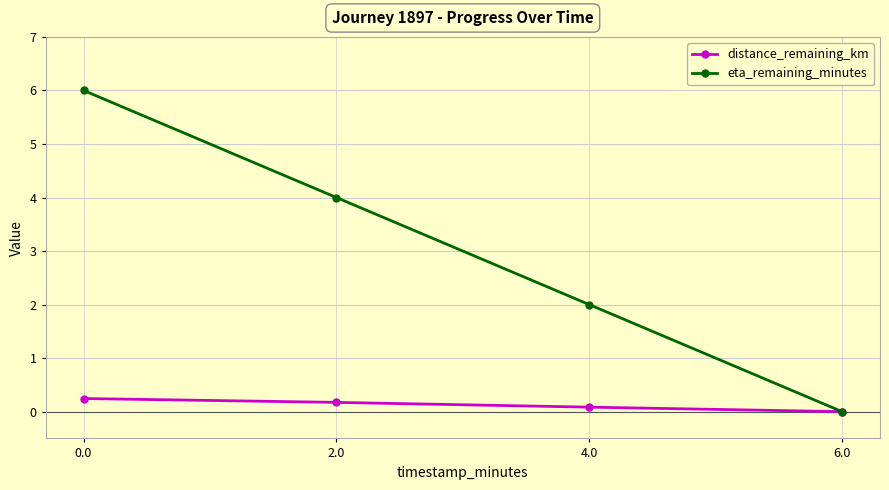

How many lines are shown in the chart?

2